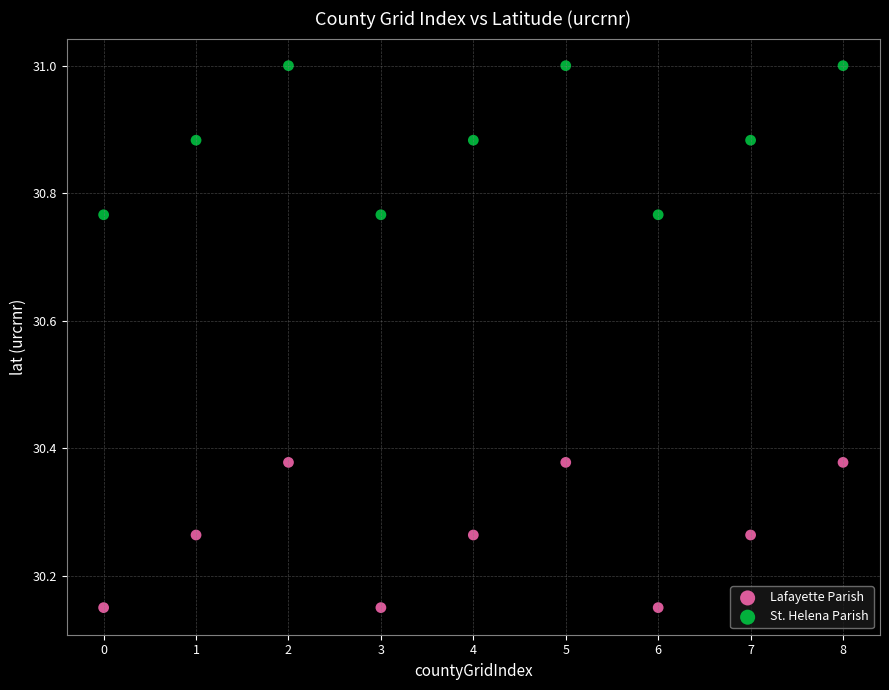

Which series contains the lowest Y value?

Lafayette Parish